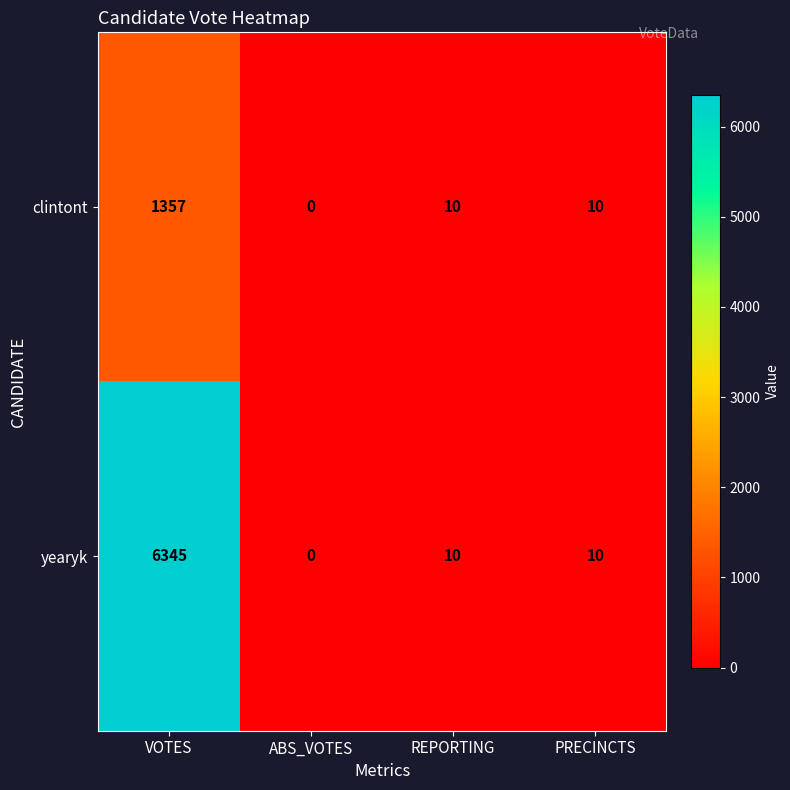

Reading left to right, transcribe all the data shown in this chart.

clintont: 1357	0	10	10
yearyk: 6345	0	10	10